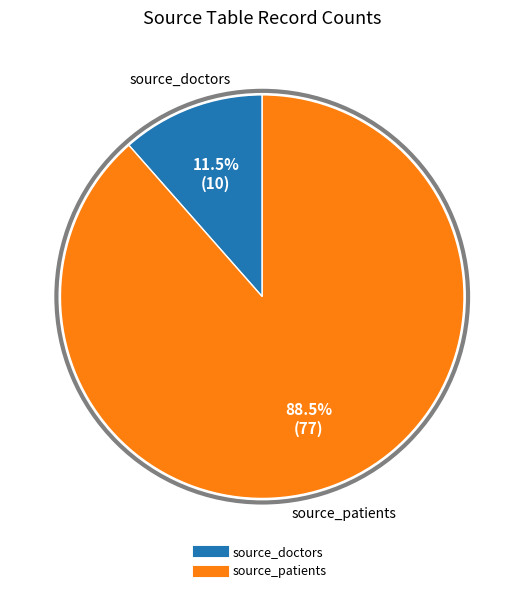

Is there a majority slice in this chart?

Yes